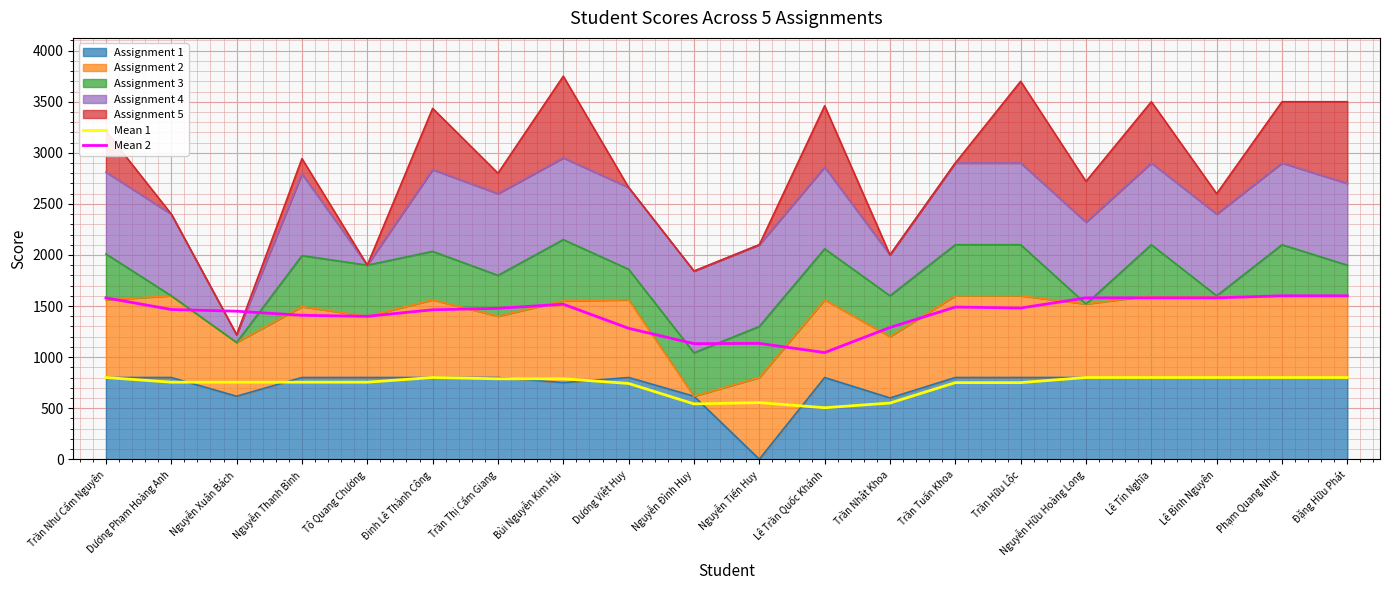

How many interior local valleys does the Mean 1 series have?

2